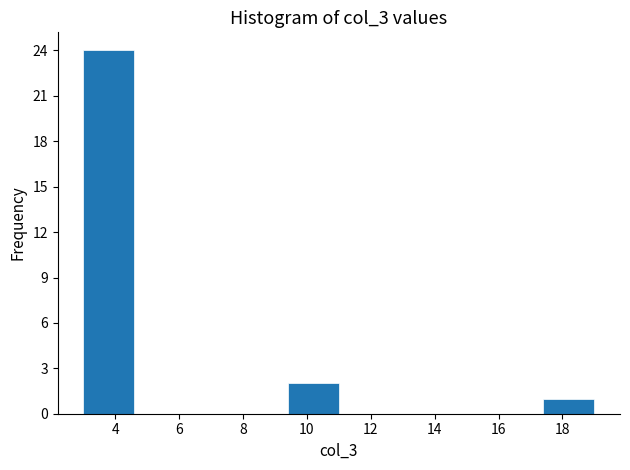

What is the height of the bar covering 3.0 to 4.6 on the x-axis? The values are not printed on the chart, so give them approximately, as read against the axis.

24